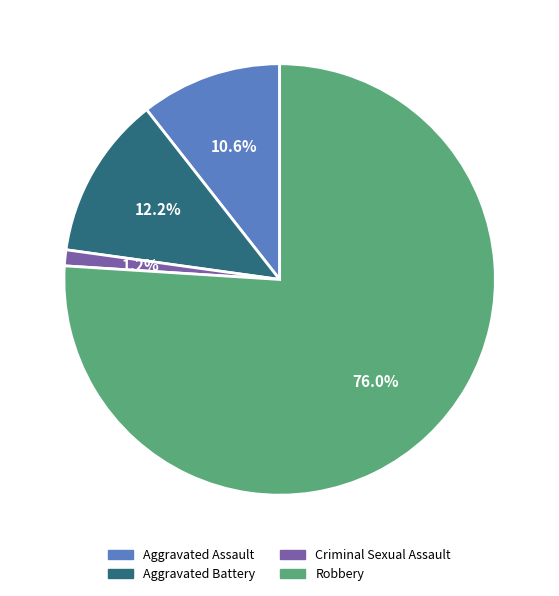

Between Criminal Sexual Assault and Aggravated Battery, which is larger?

Aggravated Battery